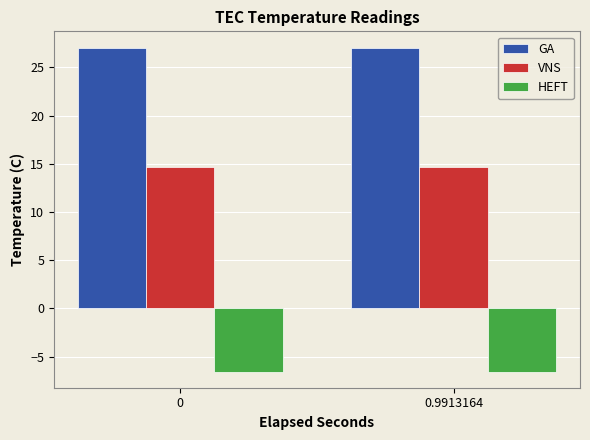

True or false: GA has a value of 6.5 at 0.9913164.

False